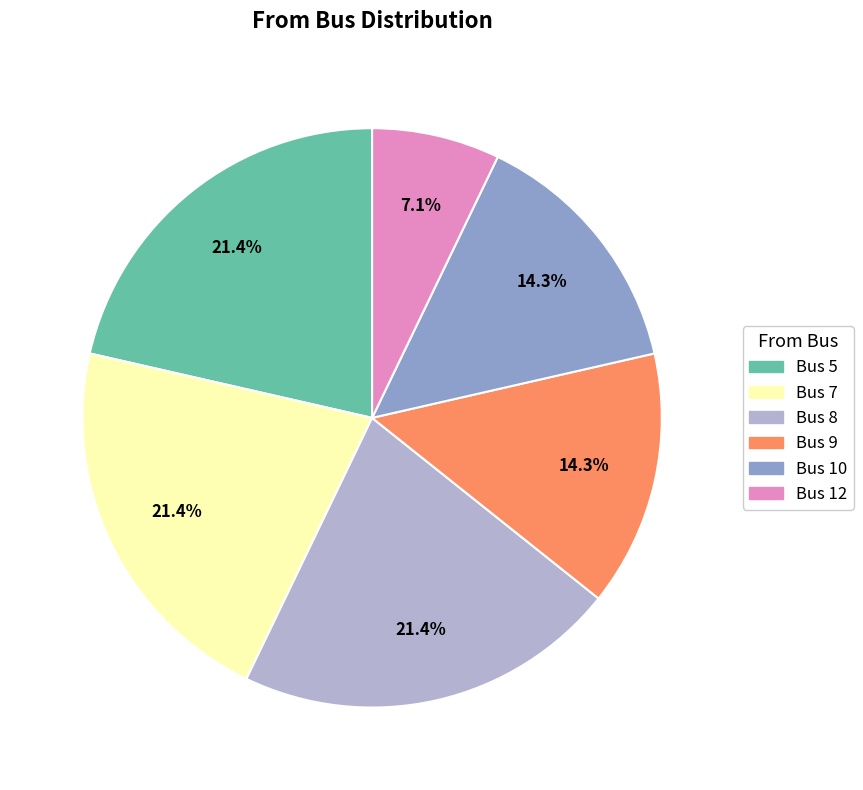

To the nearest percent, what is the combined percentage of Bus 5 and Bus 9?

36%